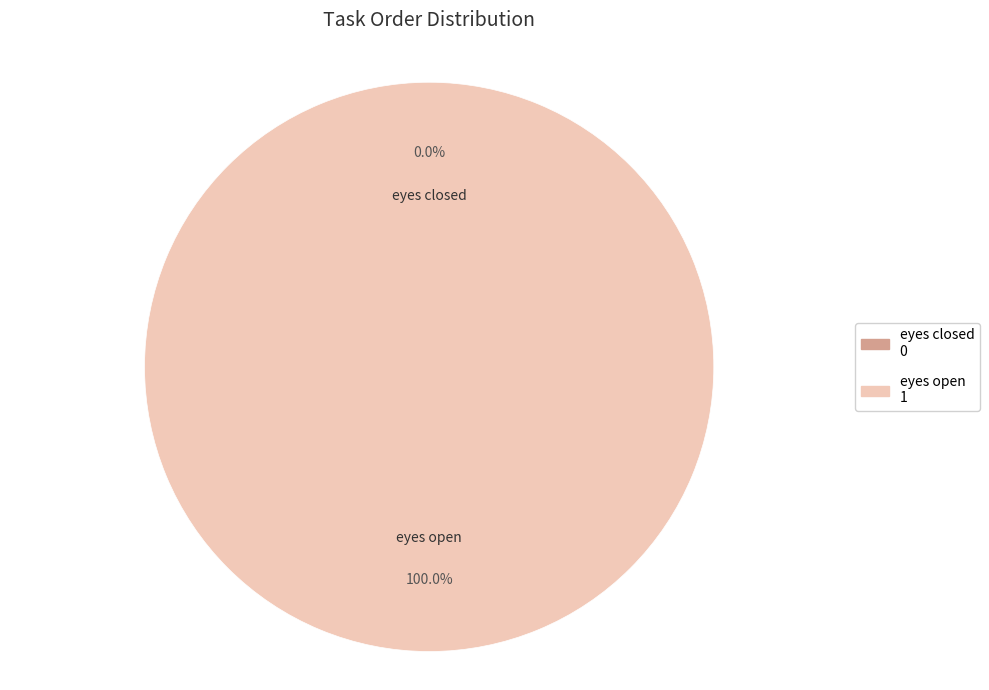

To the nearest percent, what is the combined percentage of eyes closed and eyes open?

100%